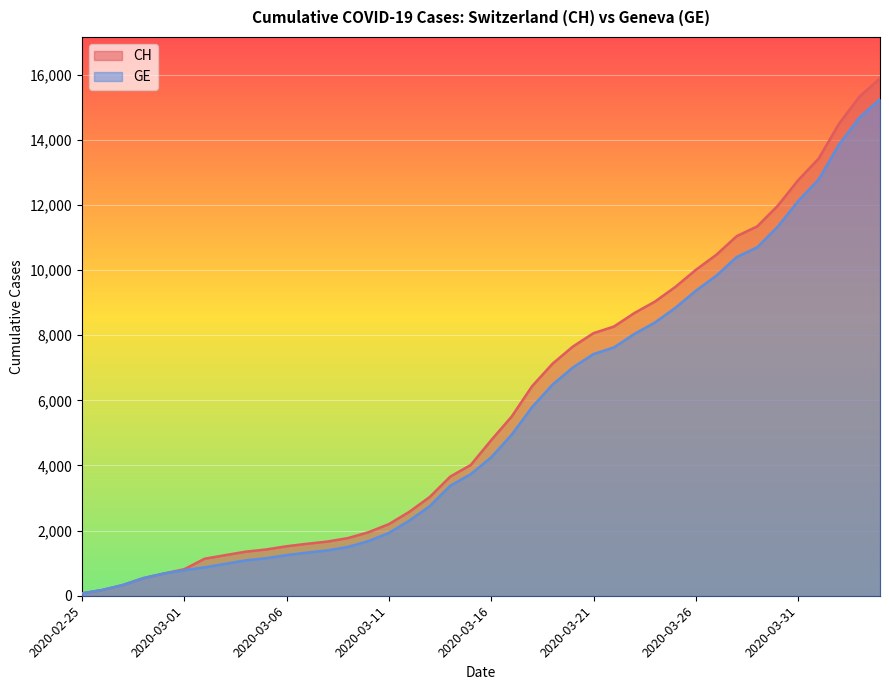

True or false: CH and GE intersect in this chart.

False